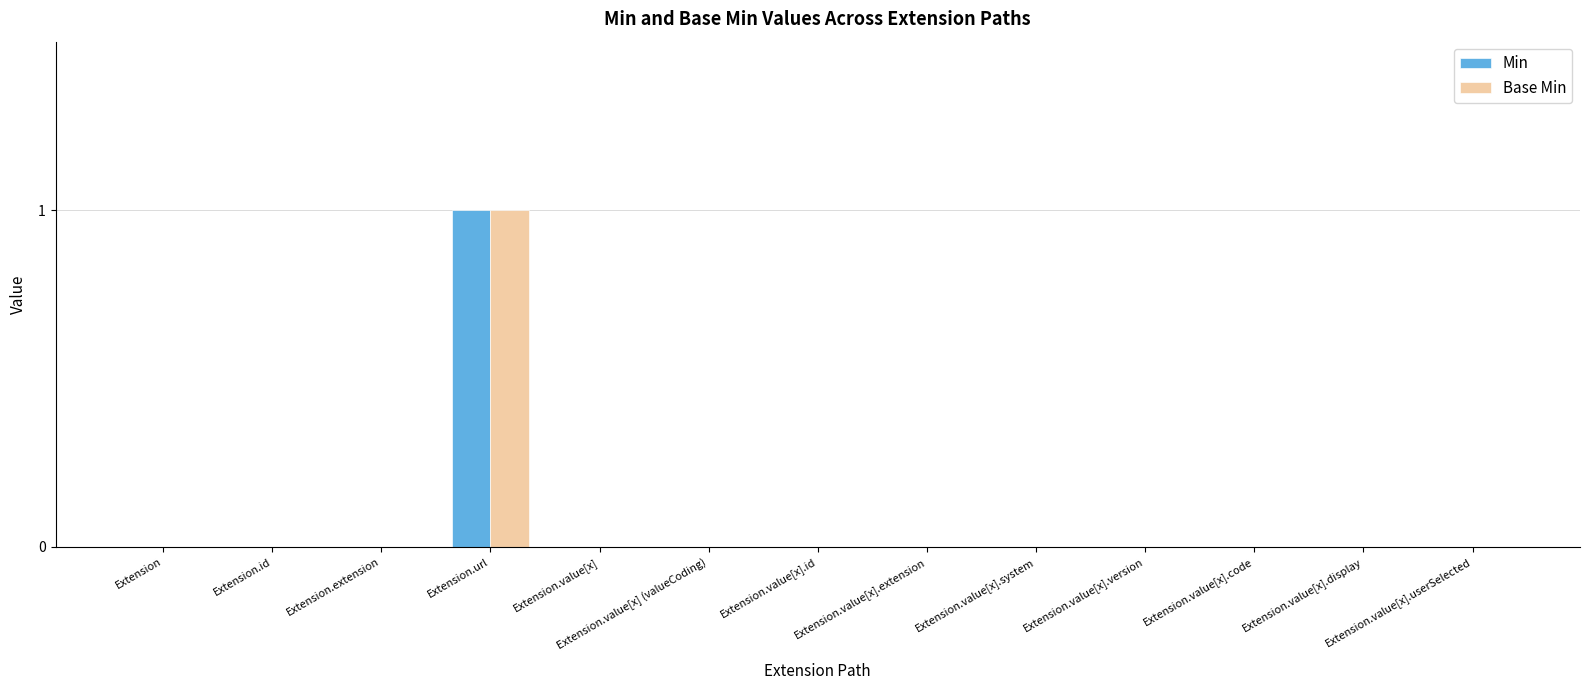

How many data points does each series have?

13